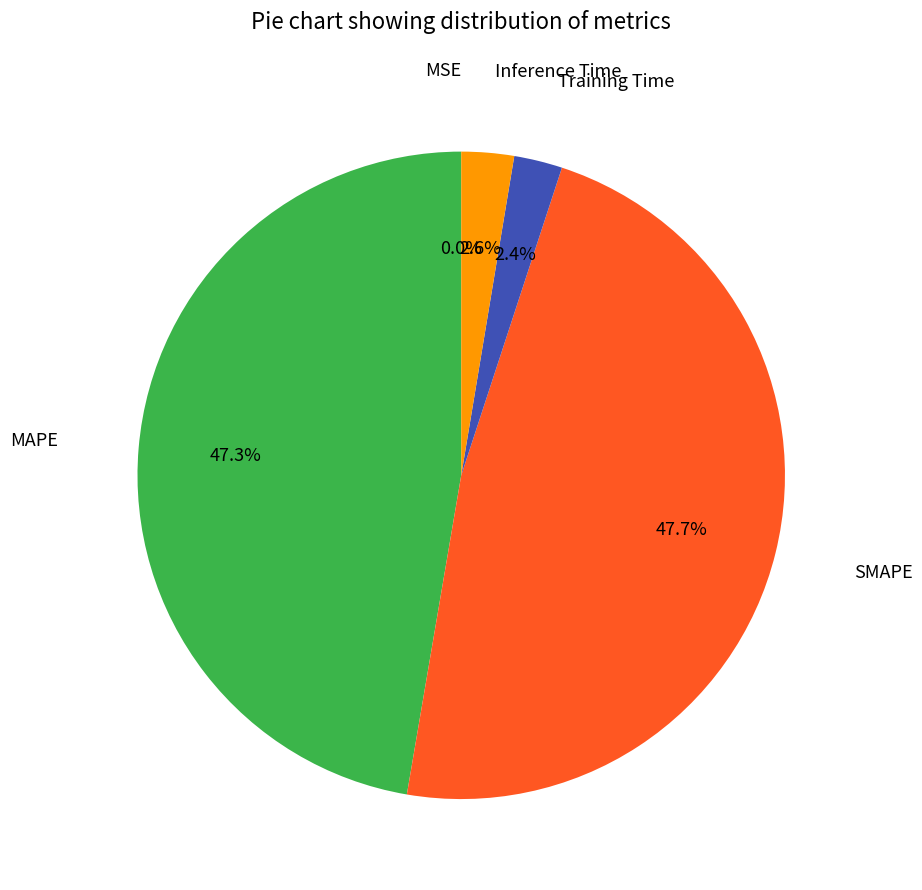

Is there any slice that represents more than half of the pie?

No